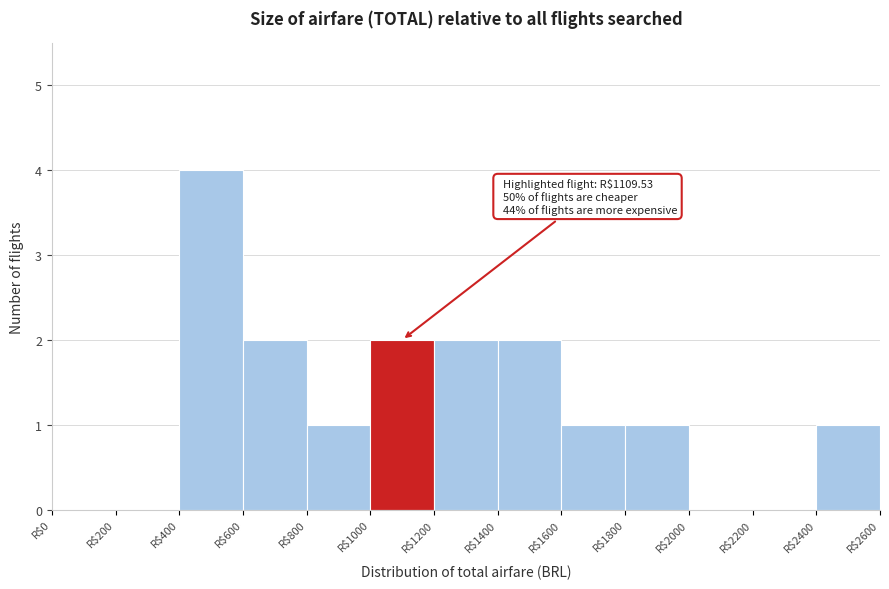

Over which range of the x-axis is the bar tallest?

400 to 600